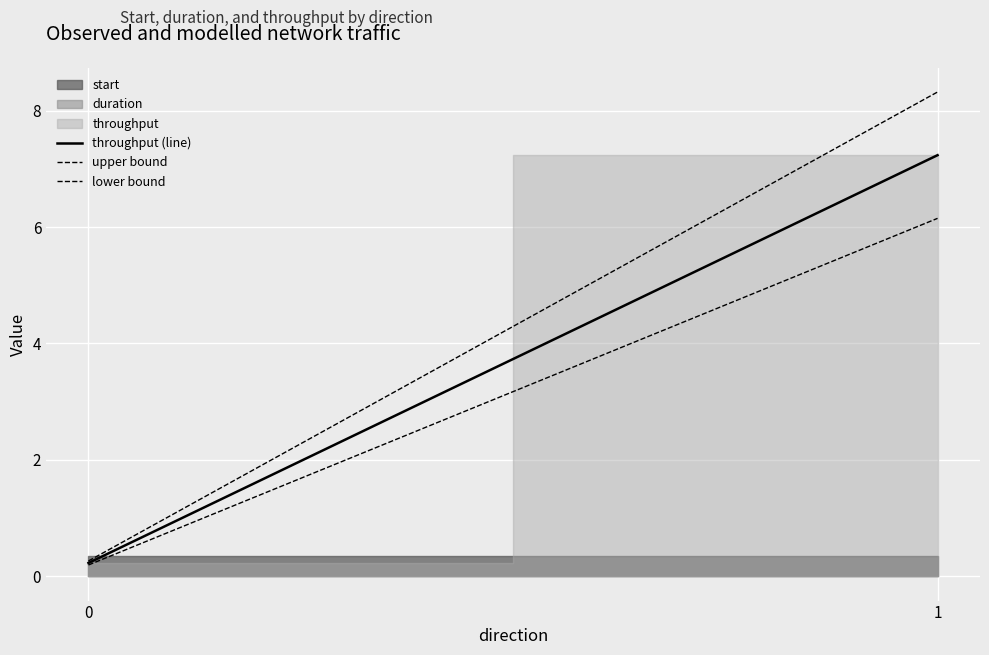

Does the chart display data point markers on the line(s)?

No